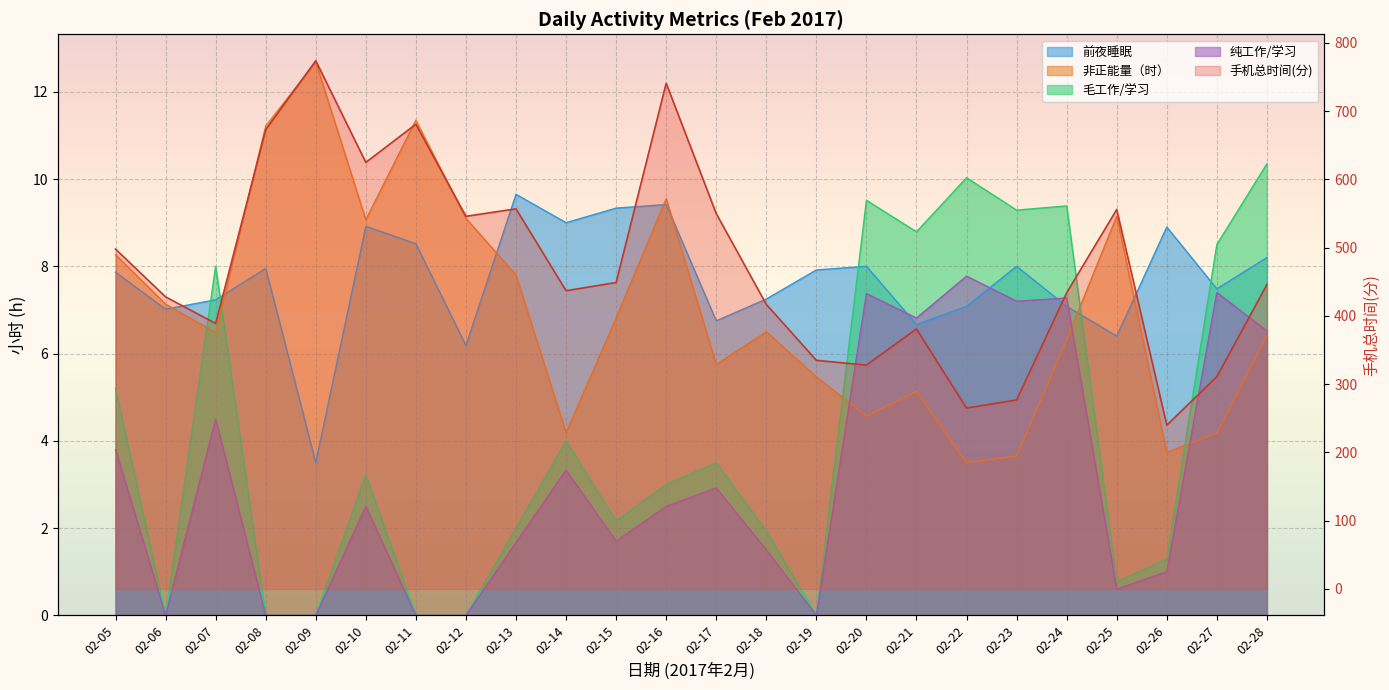

Rank the categories by 手机总时间(分) value from highest to lowest.

02-09, 02-16, 02-11, 02-08, 02-10, 02-13, 02-25, 02-17, 02-12, 02-05, 02-15, 02-28, 02-14, 02-24, 02-06, 02-18, 02-07, 02-21, 02-19, 02-20, 02-27, 02-23, 02-22, 02-26